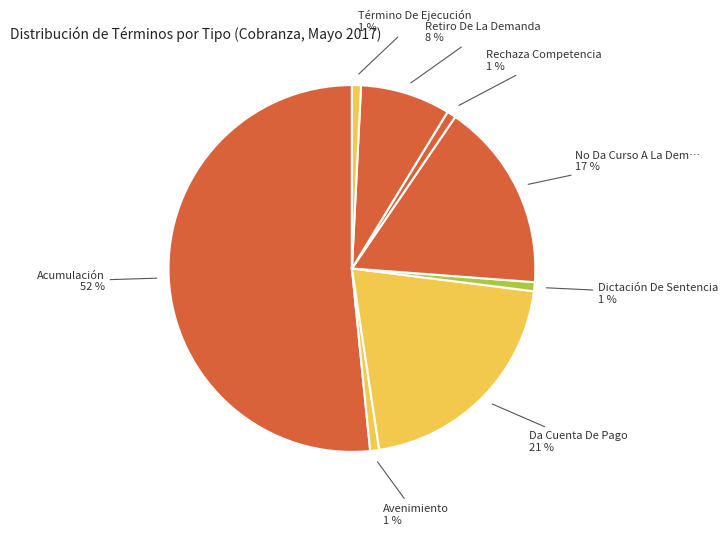

Rank the categories by value from lowest to highest.

Avenimiento, Dictación De Sentencia, Rechaza Competencia, Término De Ejecución, Retiro De La Demanda, No Da Curso A La Demanda, Da Cuenta De Pago, Acumulación